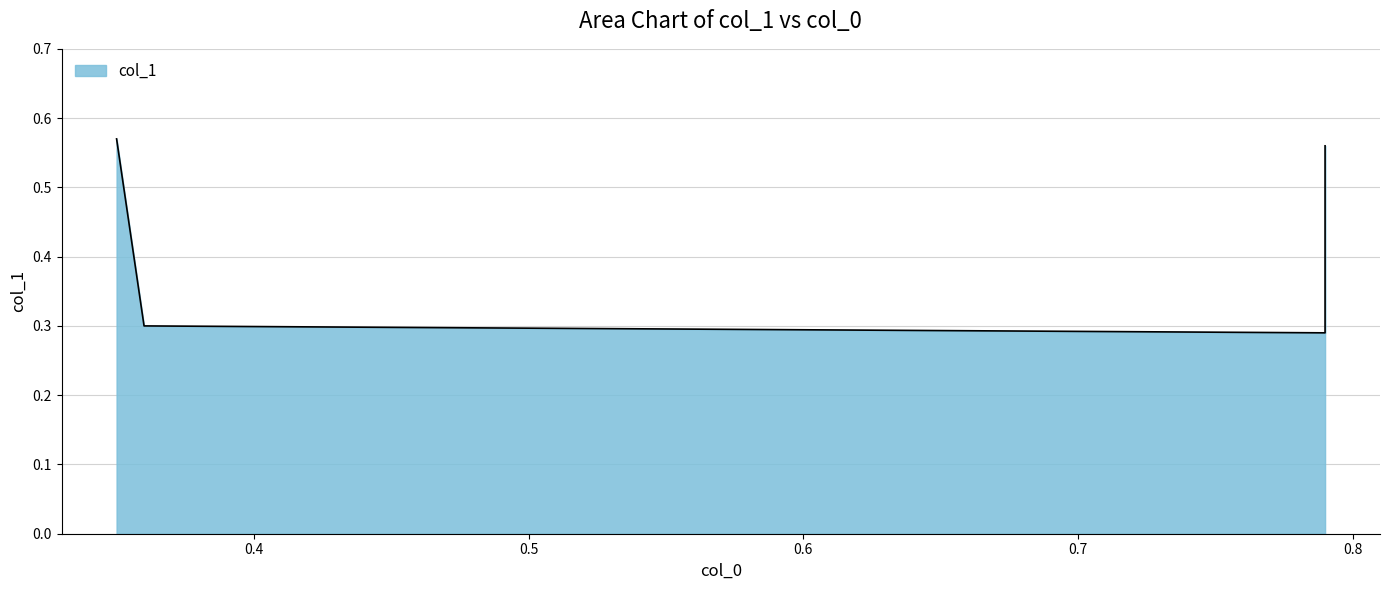

Read the value at 0.36.

0.3